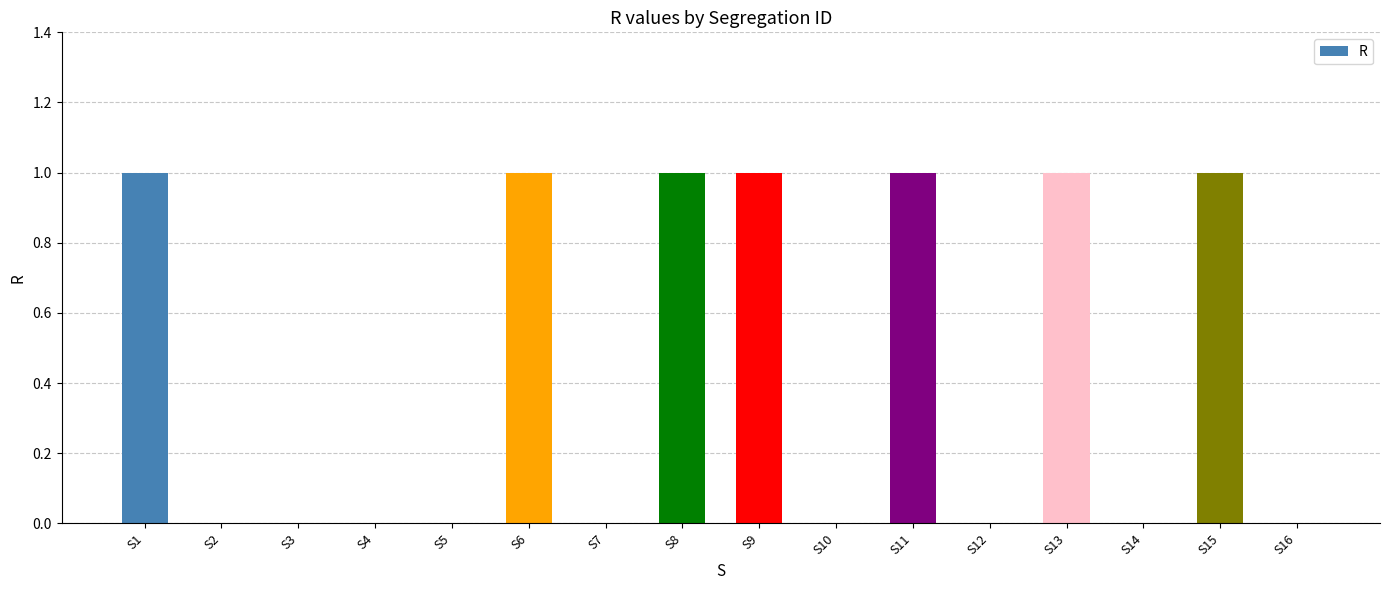

Between S6 and S16, which is larger?

S6